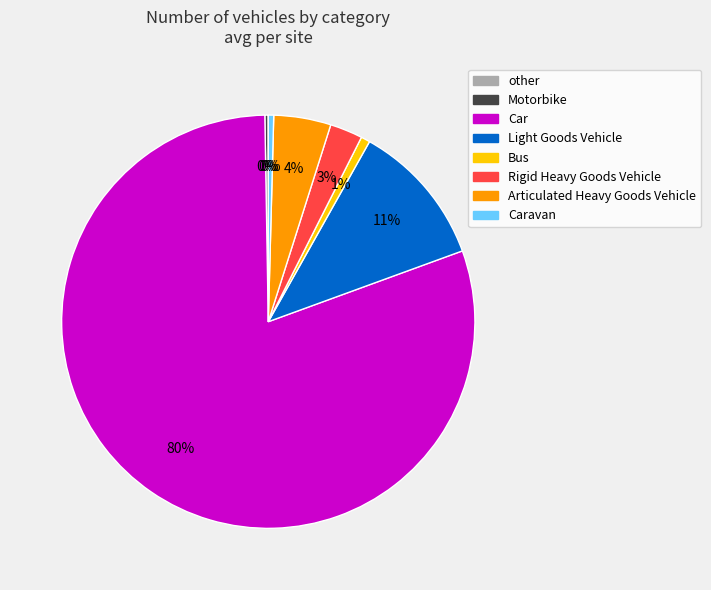

Is there a majority slice in this chart?

Yes